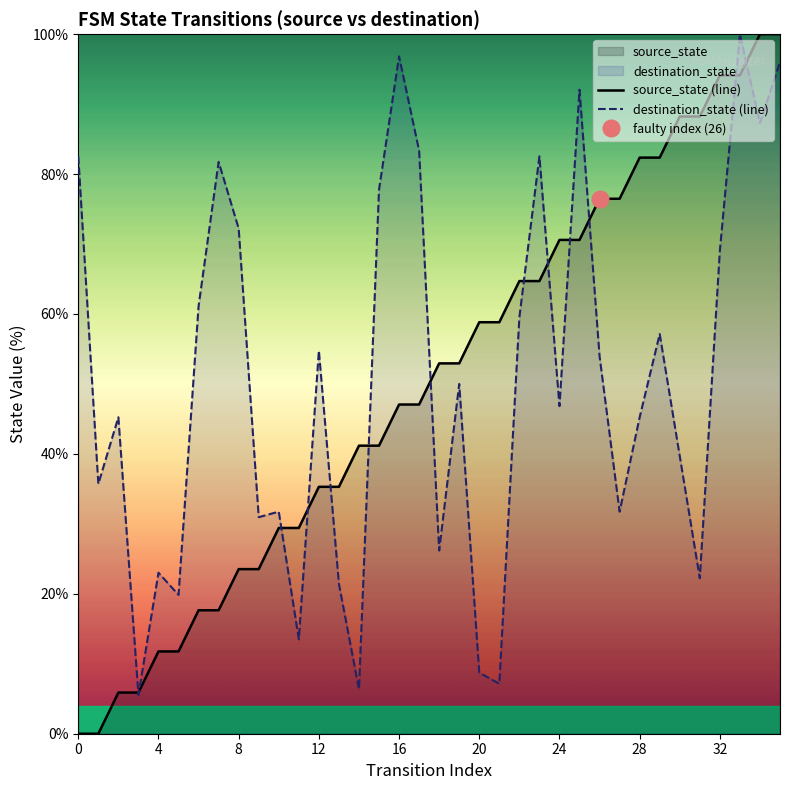

What is the difference between the maximum and minimum values?

100.0